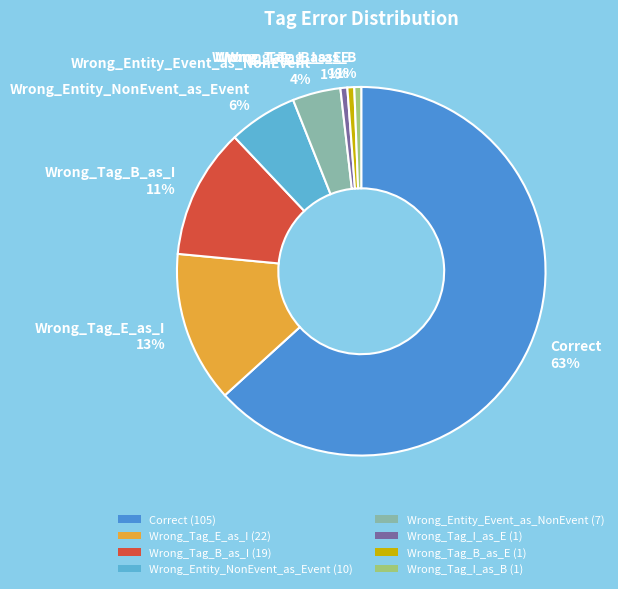

Does Wrong_Tag_E_as_I represent more than half of the total?

No